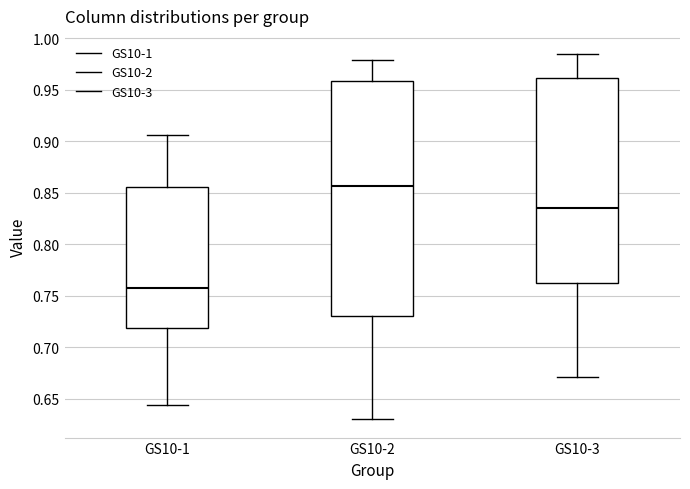

Reading left to right, transcribe this box plot: for each box, give where its median line is, the range the box spans, and where its two whiskers end, as read against the y-axis. The values are not printed on the chart, so give them approximately, as read against the axis.

GS10-1: median 0.755, box 0.720 to 0.855, whiskers 0.645 to 0.905
GS10-2: median 0.855, box 0.730 to 0.960, whiskers 0.630 to 0.980
GS10-3: median 0.835, box 0.760 to 0.960, whiskers 0.670 to 0.985